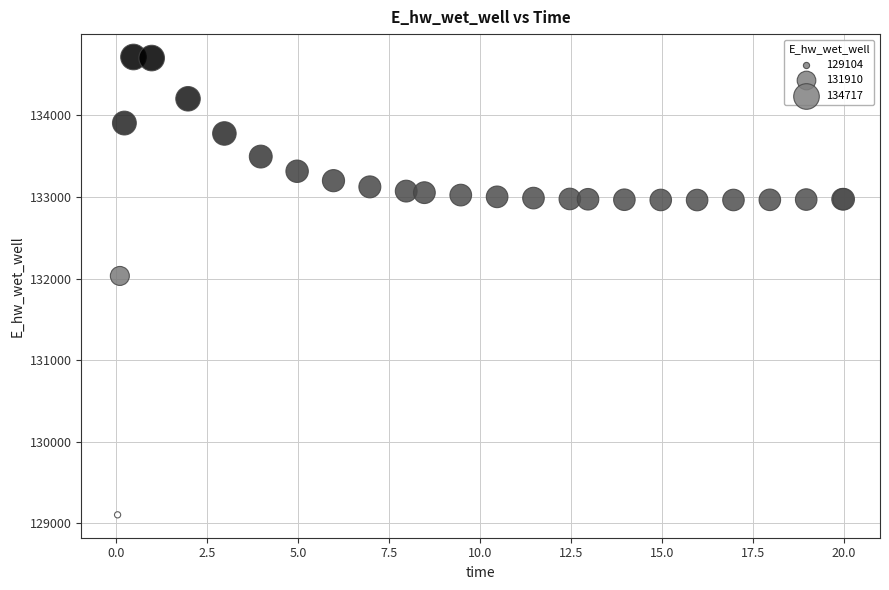

What Y value in the scatter plot is closest to 131910?

132032.8